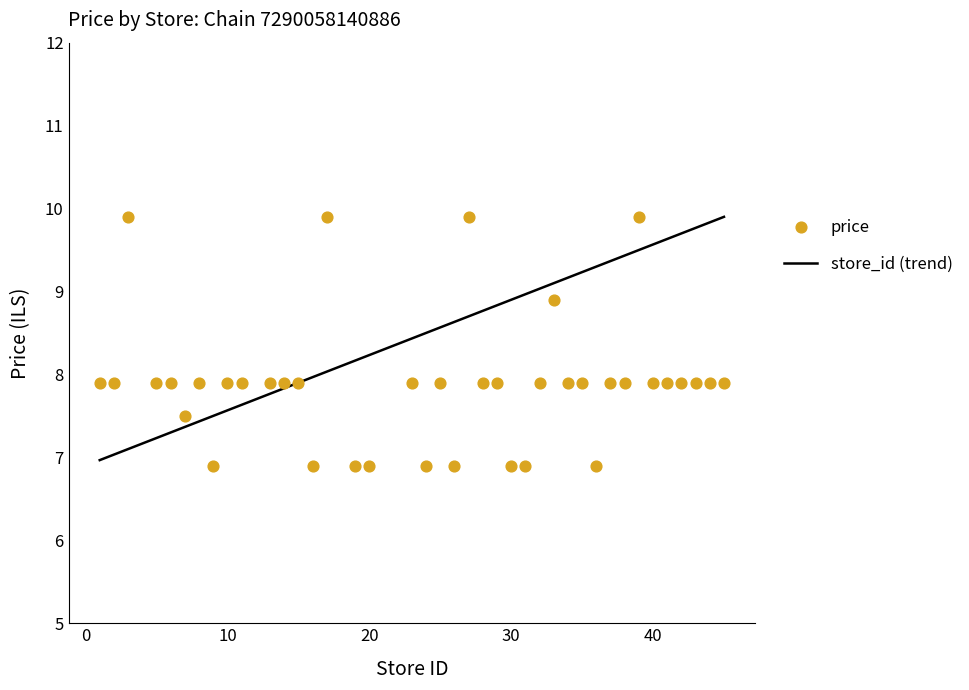

Approximately how many times larger is the value at 39 compared to 32?

1.3